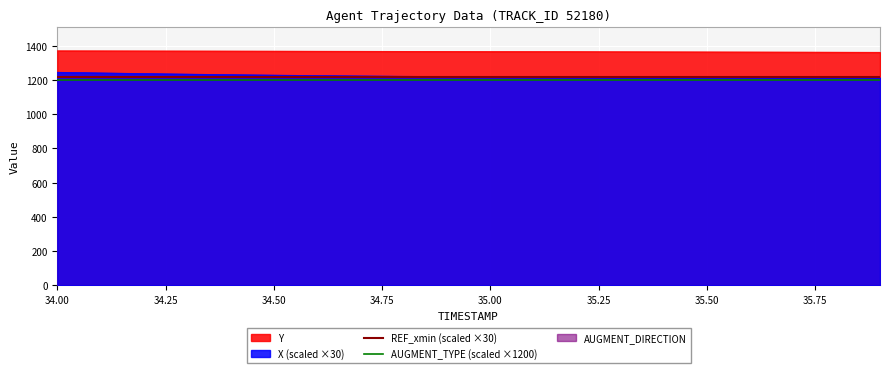

True or false: Y and X (scaled ×30) intersect in this chart.

False